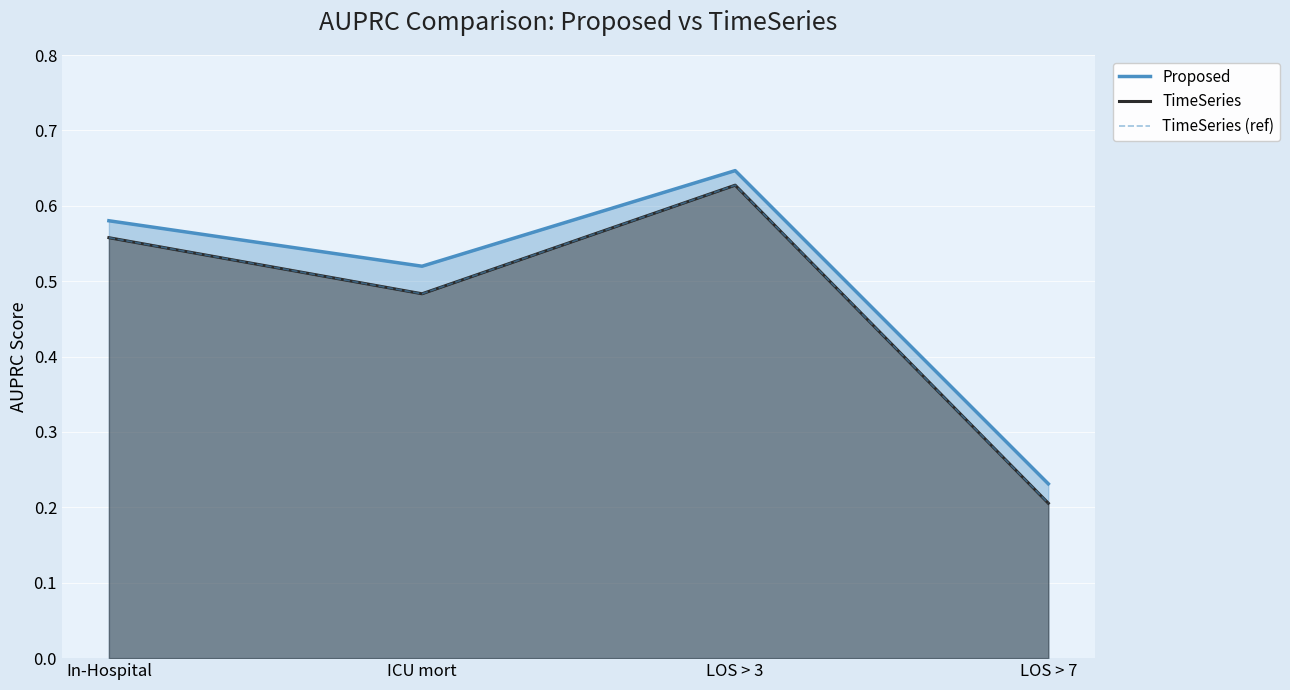

What is the value of the TimeSeries (ref) point at the 2nd from the left?

0.5